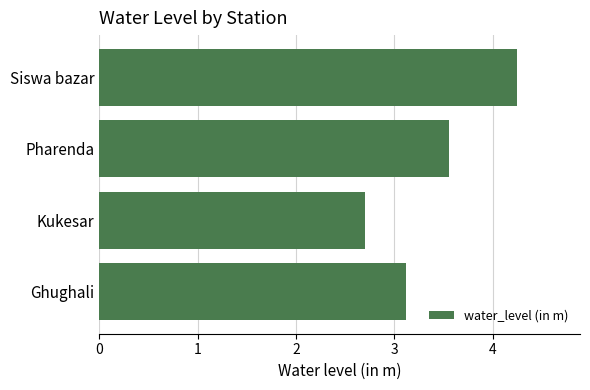

Rank the categories by value from lowest to highest.

Kukesar, Ghughali, Pharenda, Siswa bazar